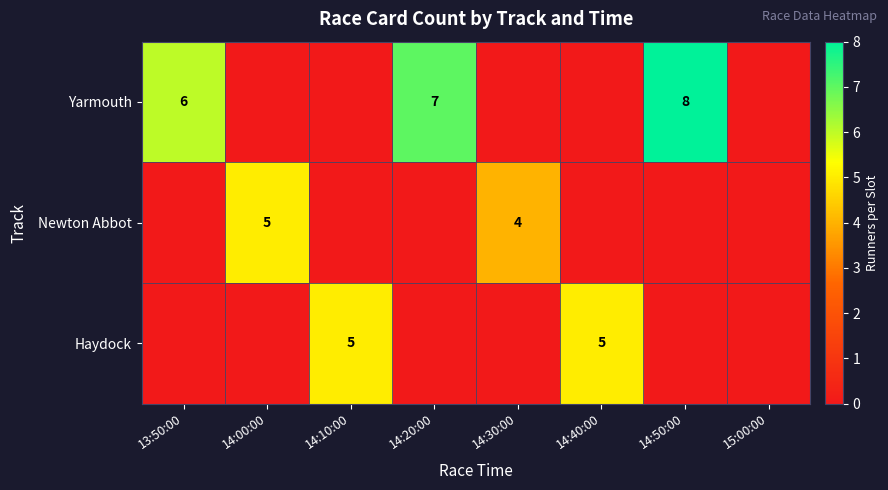

True or false: Newton Abbot has a value of 4 at 14:30:00.

True